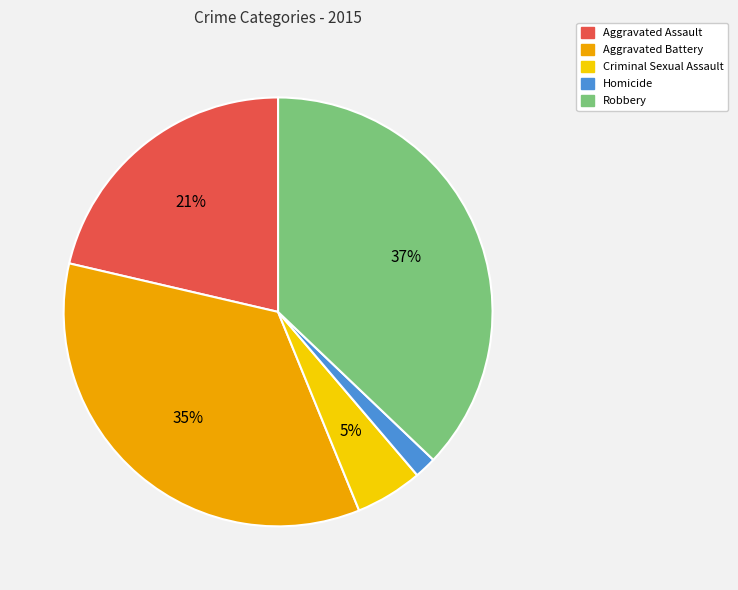

Which has a higher value, Aggravated Assault or Homicide?

Aggravated Assault